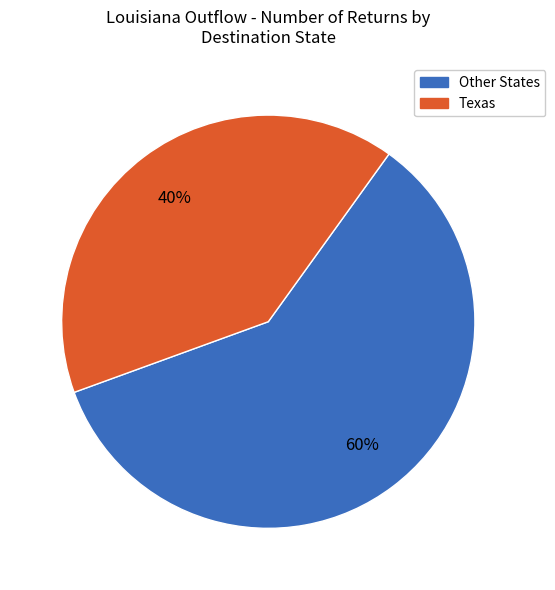

Is there any slice that represents more than half of the pie?

Yes